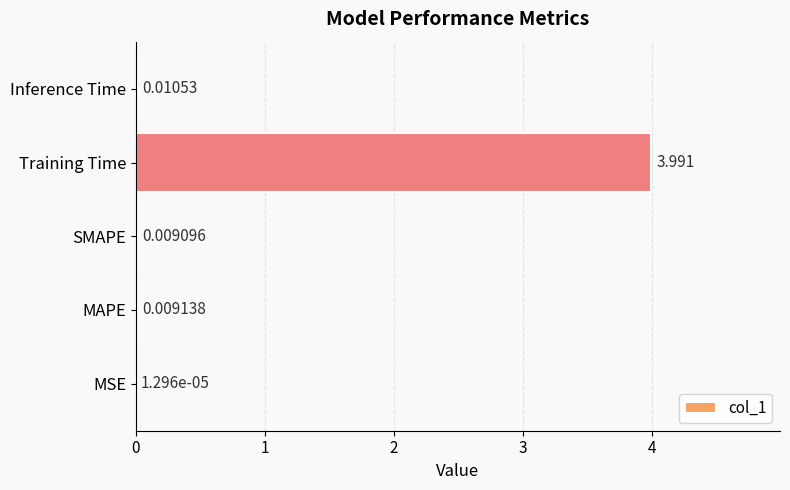

Where is the data nearest to the value 1?

Inference Time